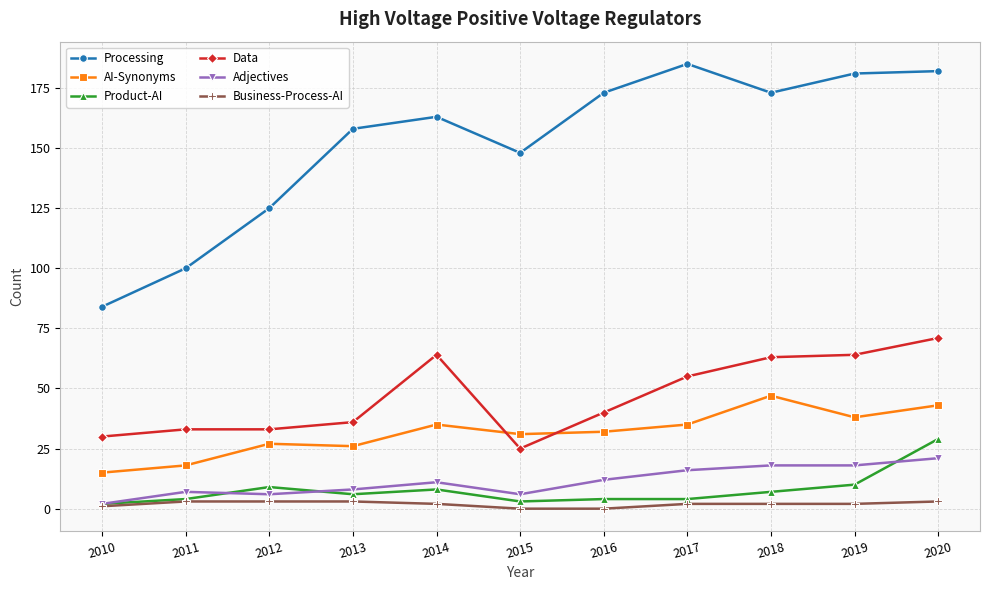

Is the value of Adjectives at 2018 greater than the value of Product-AI at 2013?

Yes